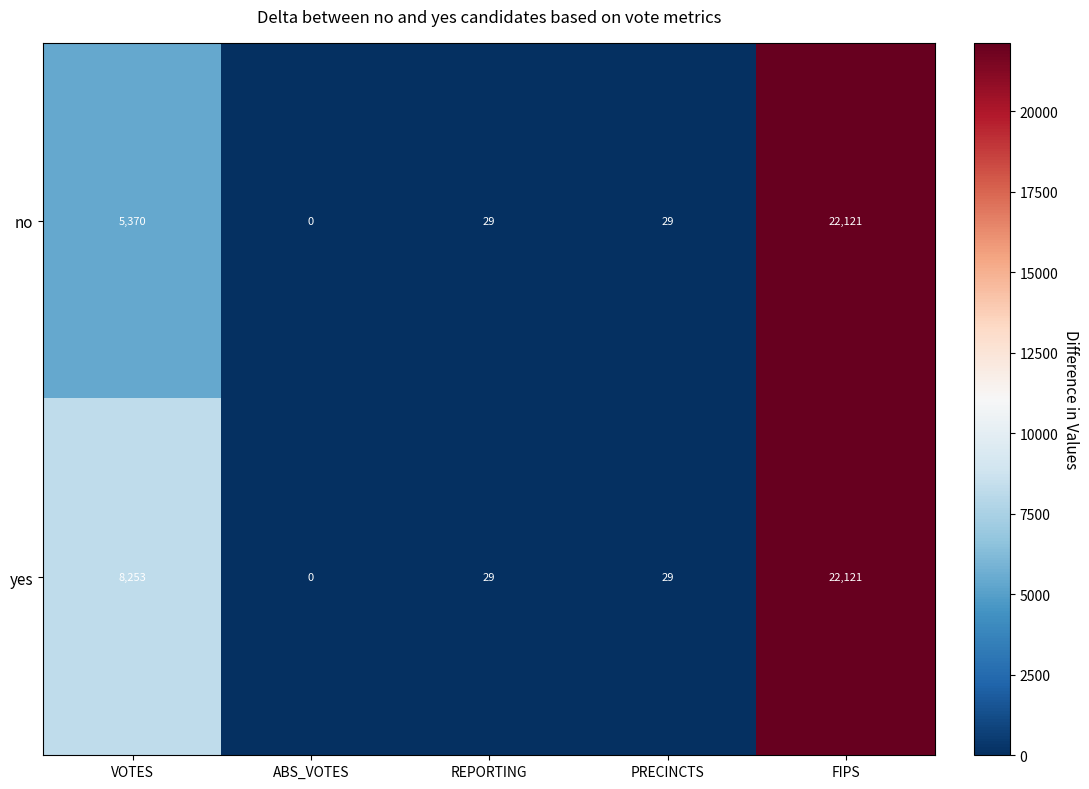

How many categories are shown in the chart?

5